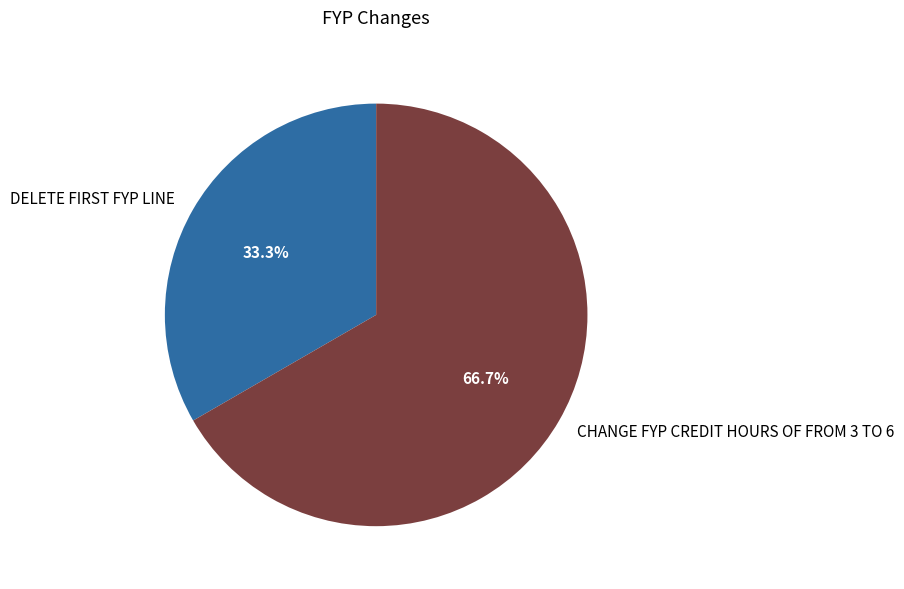

Which slice is the smallest?

DELETE FIRST FYP LINE